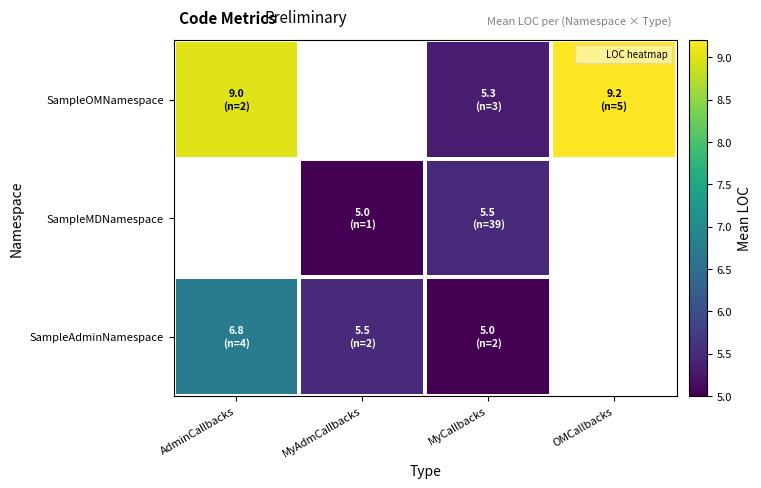

The SampleOMNamespace series shows 12.5 at OMCallbacks. True or false?

False